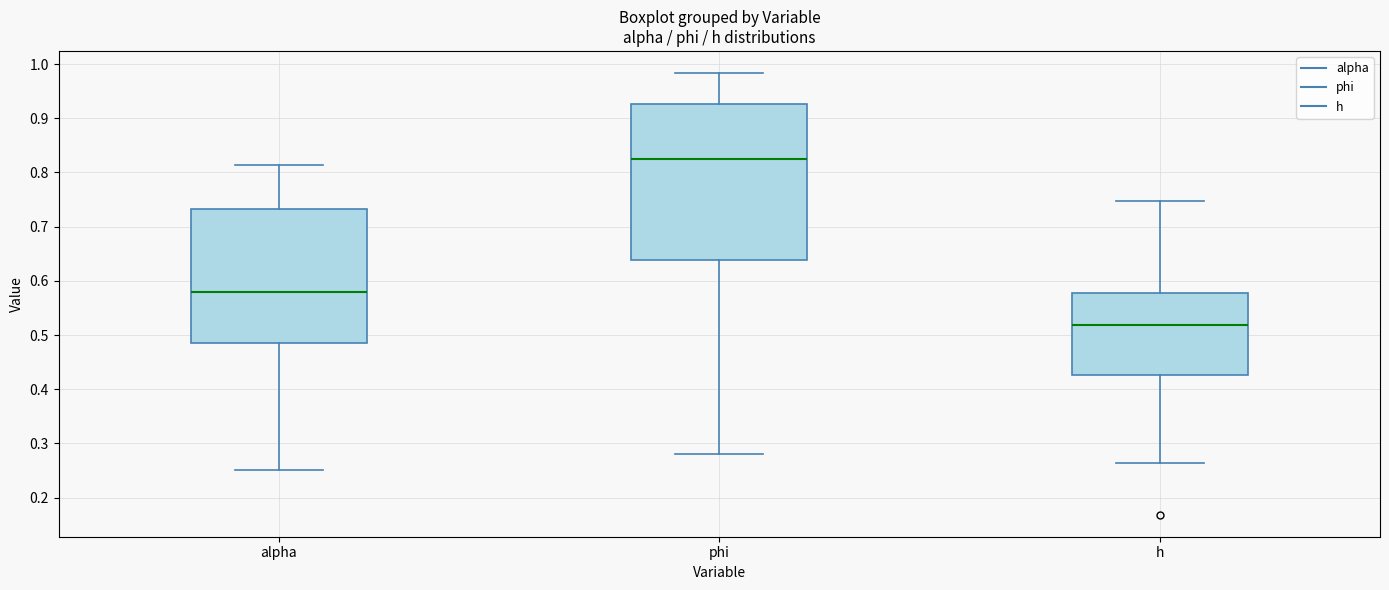

Which box's median line is the highest?

phi